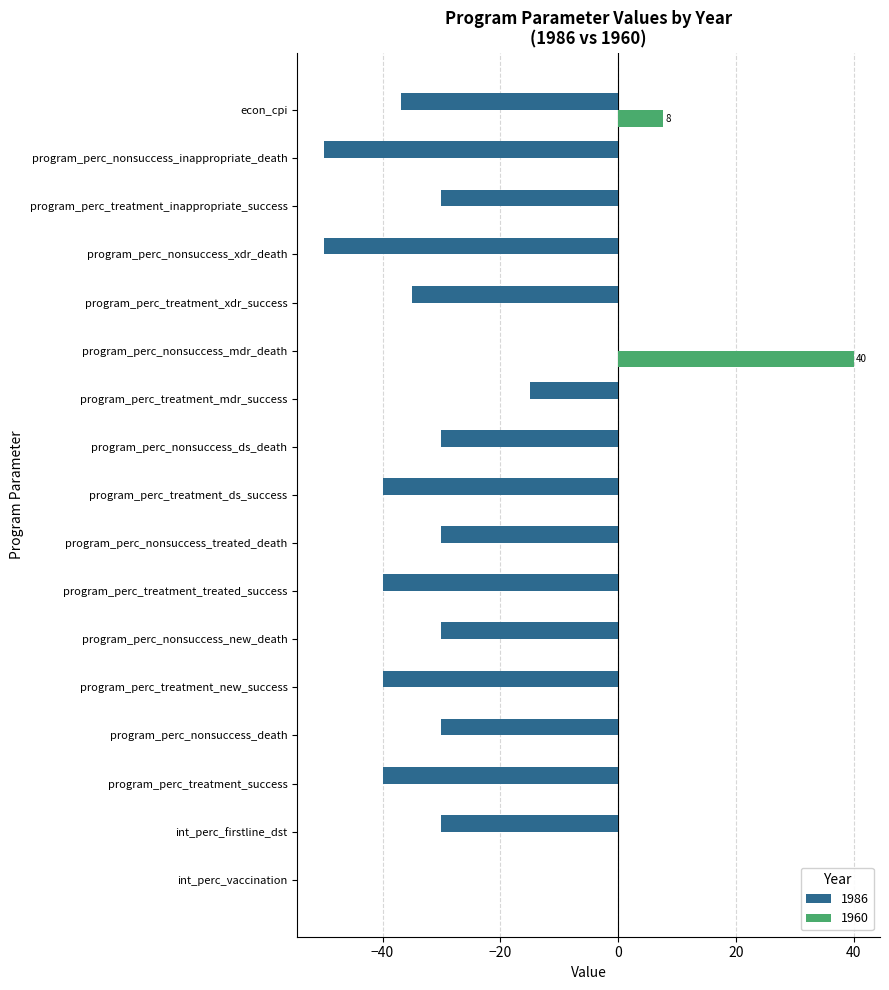

How many values in the 1960 series exceed 0?

2